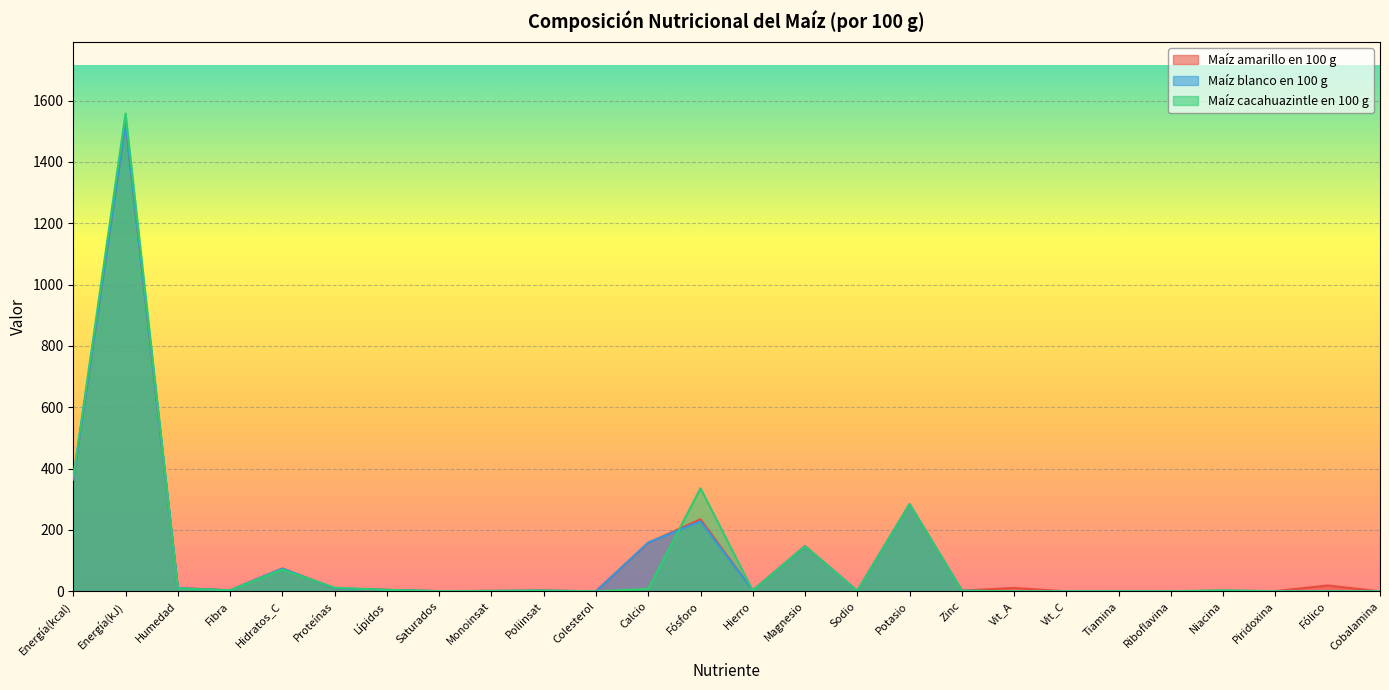

Reading right to left, what are all the values shown in this chart?

Maíz amarillo en 100 g: 0.0	19.0	0.6	1.6	0.1	0.3	0.0	11.0	2.2	284.0	1.0	147.0	2.7	235.0	158.0	0.0	2.5	1.3	0.6	4.7	9.4	74.3	3.2	10.8	1527.0	365.0
Maíz blanco en 100 g: 0.0	0.0	0.6	1.9	0.1	0.4	0.0	0.0	2.2	284.0	1.0	147.0	2.7	228.0	159.0	0.0	2.5	1.3	0.6	4.7	9.4	74.3	3.2	10.6	1527.0	365.0
Maíz cacahuazintle en 100 g: 0.0	0.0	0.0	3.1	0.2	0.3	0.0	0.0	1.9	284.0	1.0	147.0	2.2	336.0	8.0	0.0	2.5	1.3	0.5	4.7	11.7	70.8	3.2	9.4	1558.0	372.0